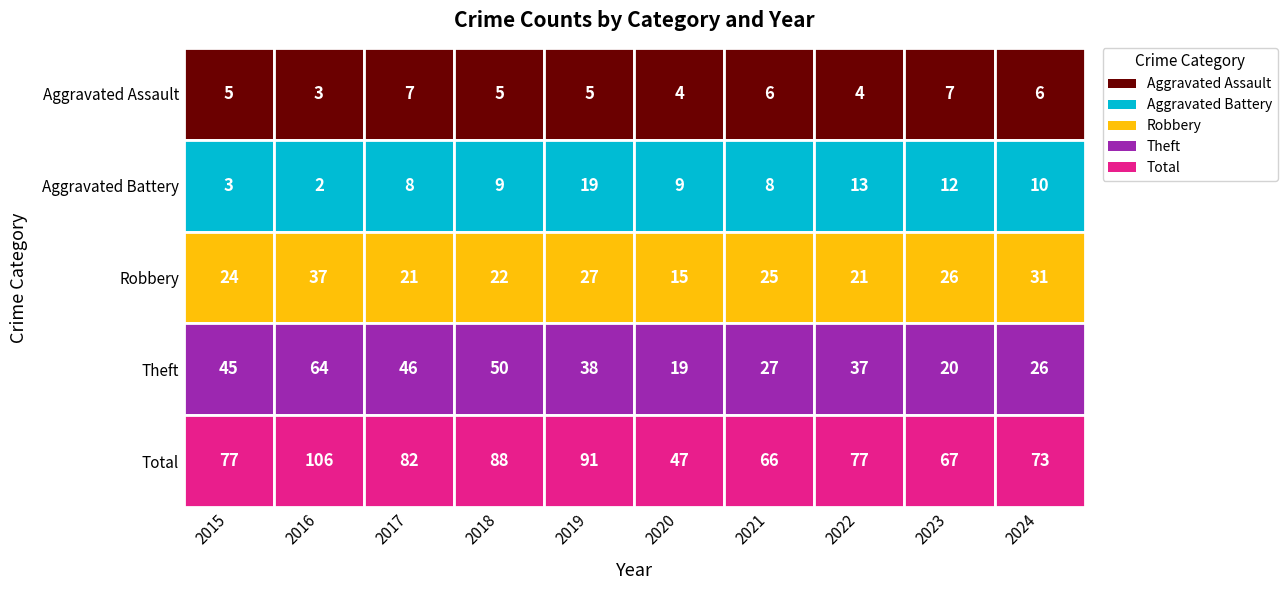

Which series has the widest spread of values?

Total